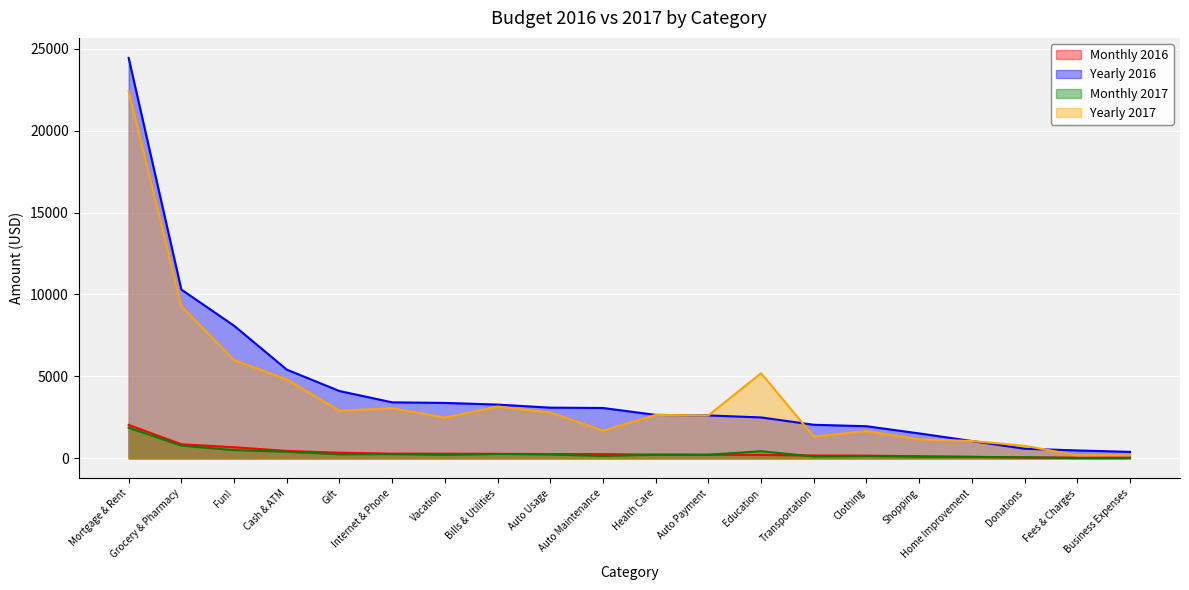

How many lines are shown in the chart?

4